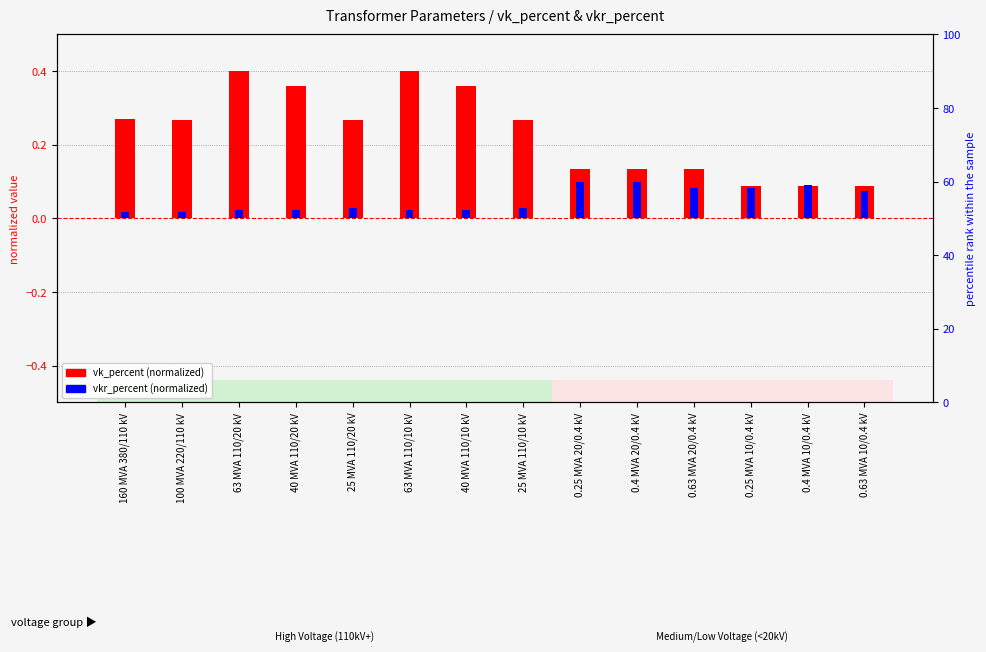

Between 0.25 MVA 10/0.4 kV and 160 MVA 380/110 kV, which is larger?

160 MVA 380/110 kV